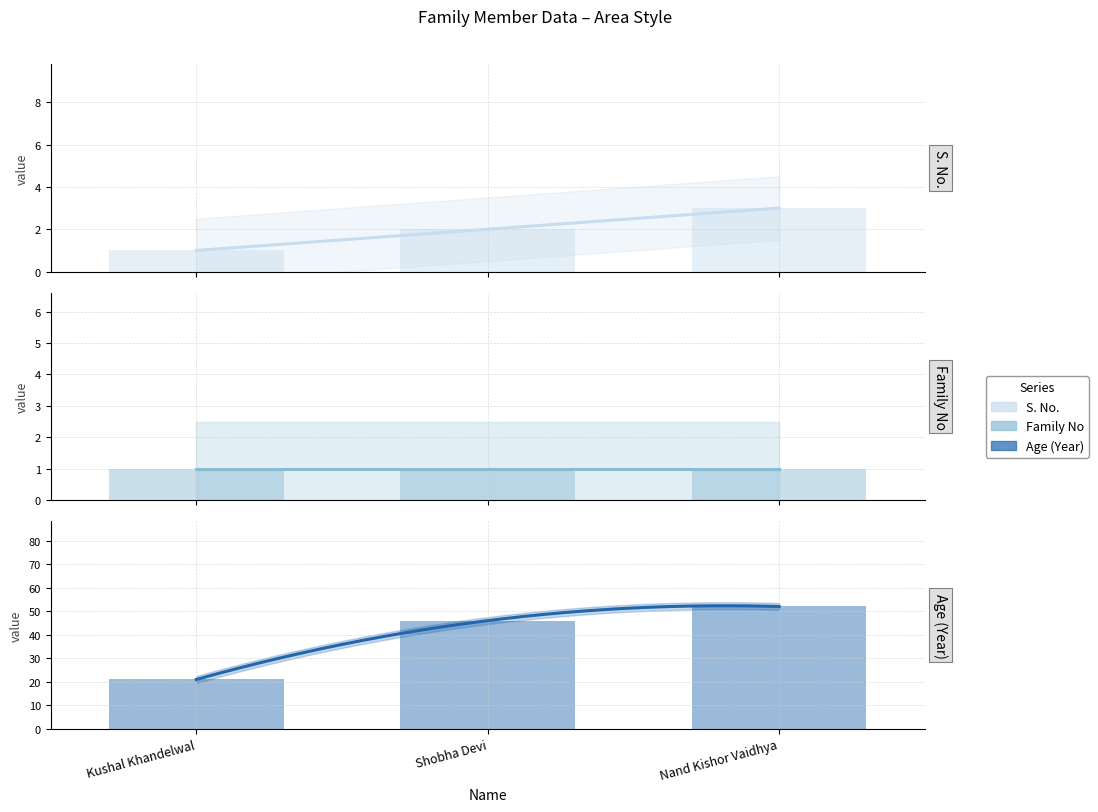

At which category does the chart reach its minimum across all series?

Kushal Khandelwal